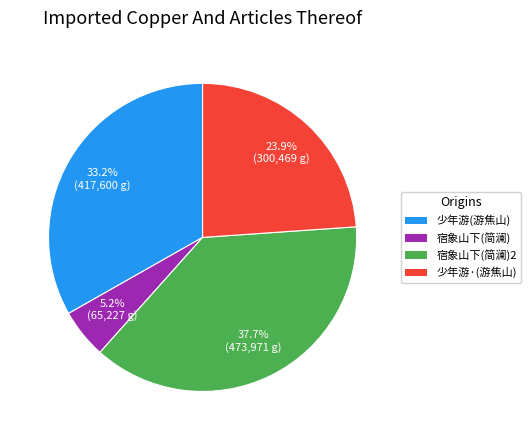

Is there a majority slice in this chart?

No